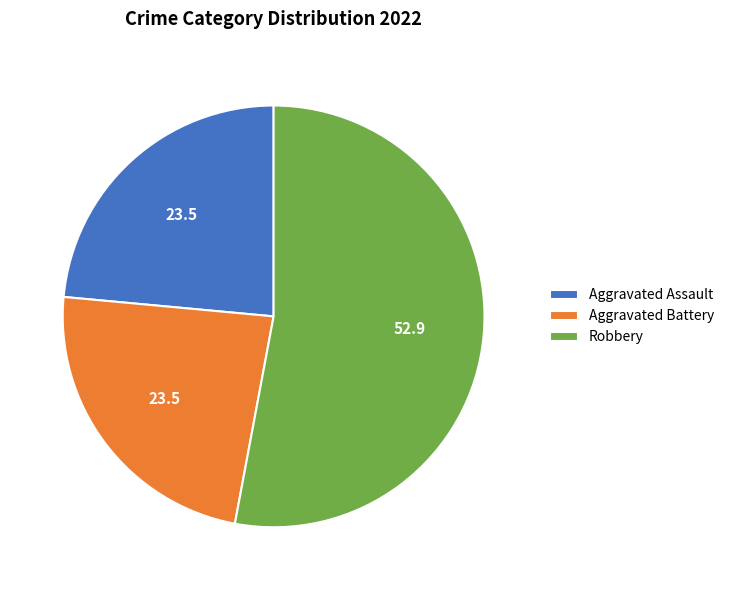

Approximately how many times larger is the value at Aggravated Assault compared to Aggravated Battery?

1.0